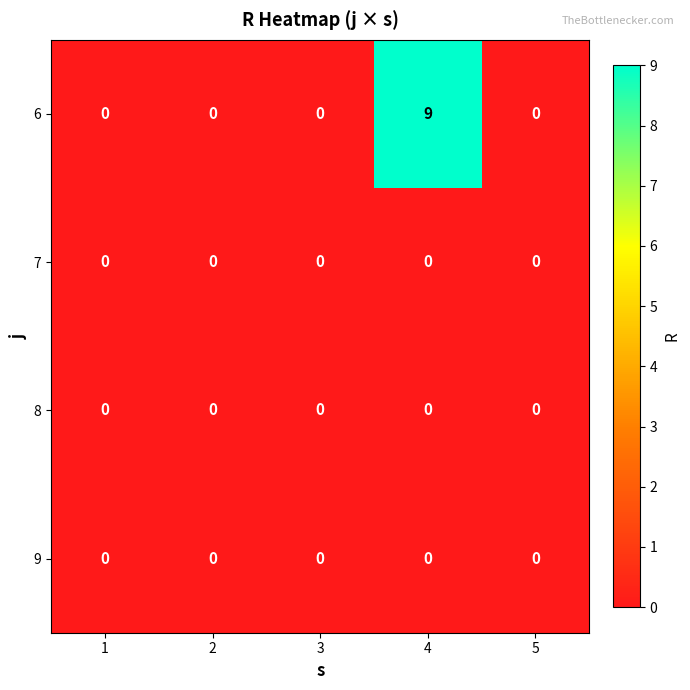

Count the 6 values in the range 0 to 1.

4